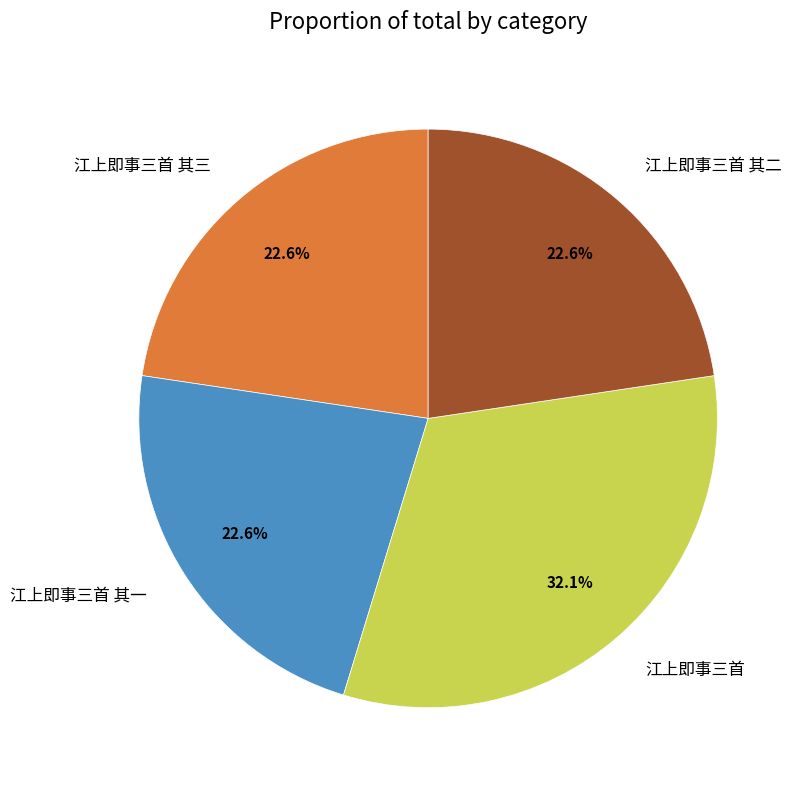

To the nearest percent, what is the average slice percentage?

25%